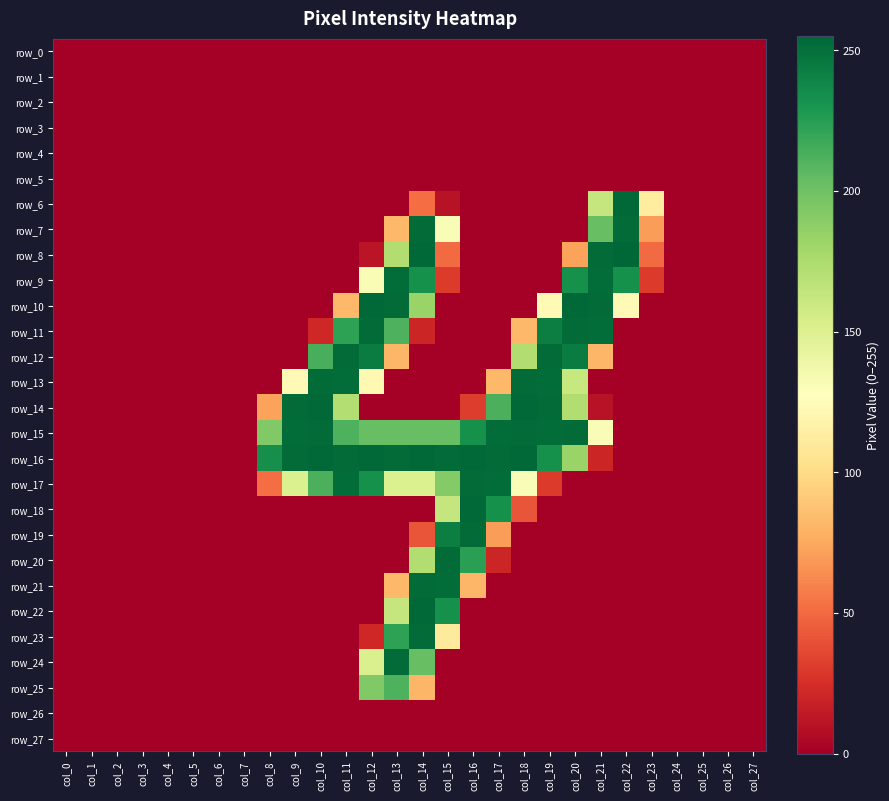

How many categories are shown in the chart?

28